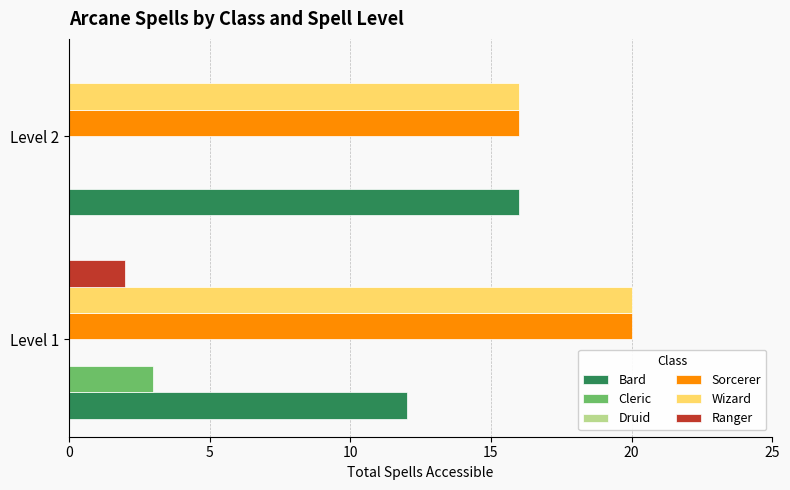

What is the total value across all series at Level 1?

57